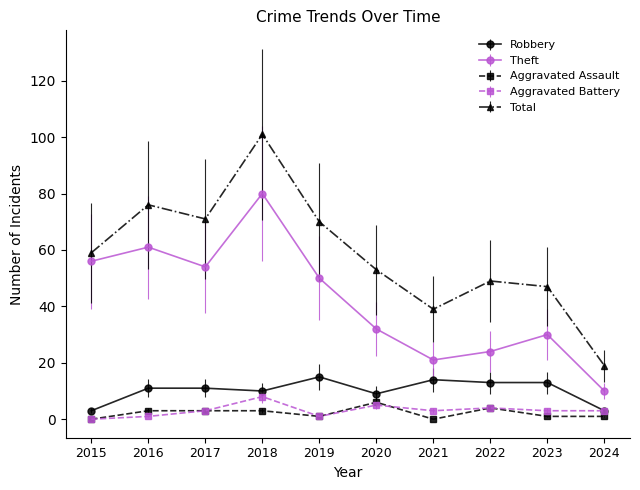

Does the chart have visible grid lines?

No